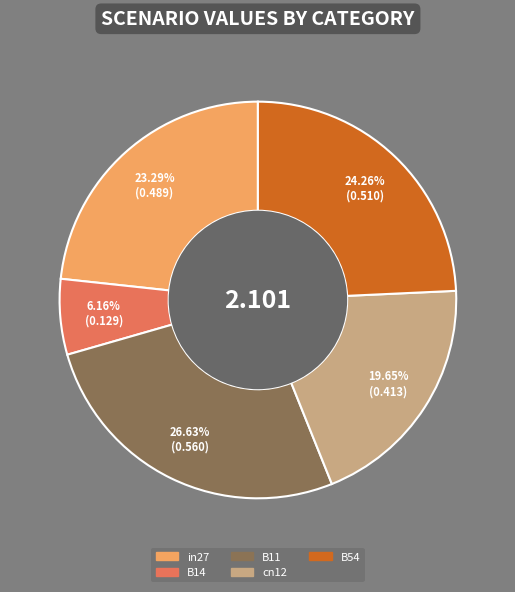

The B14 slice represents 6% of the pie. True or false?

True